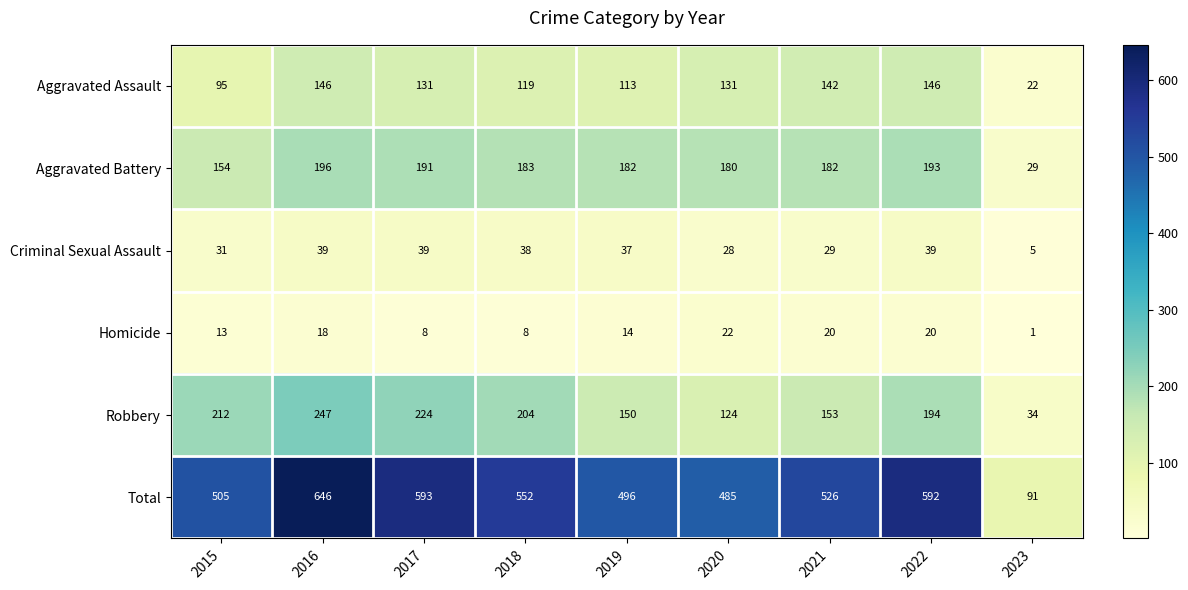

What is the spread (max minus min) of values at 2022?

572